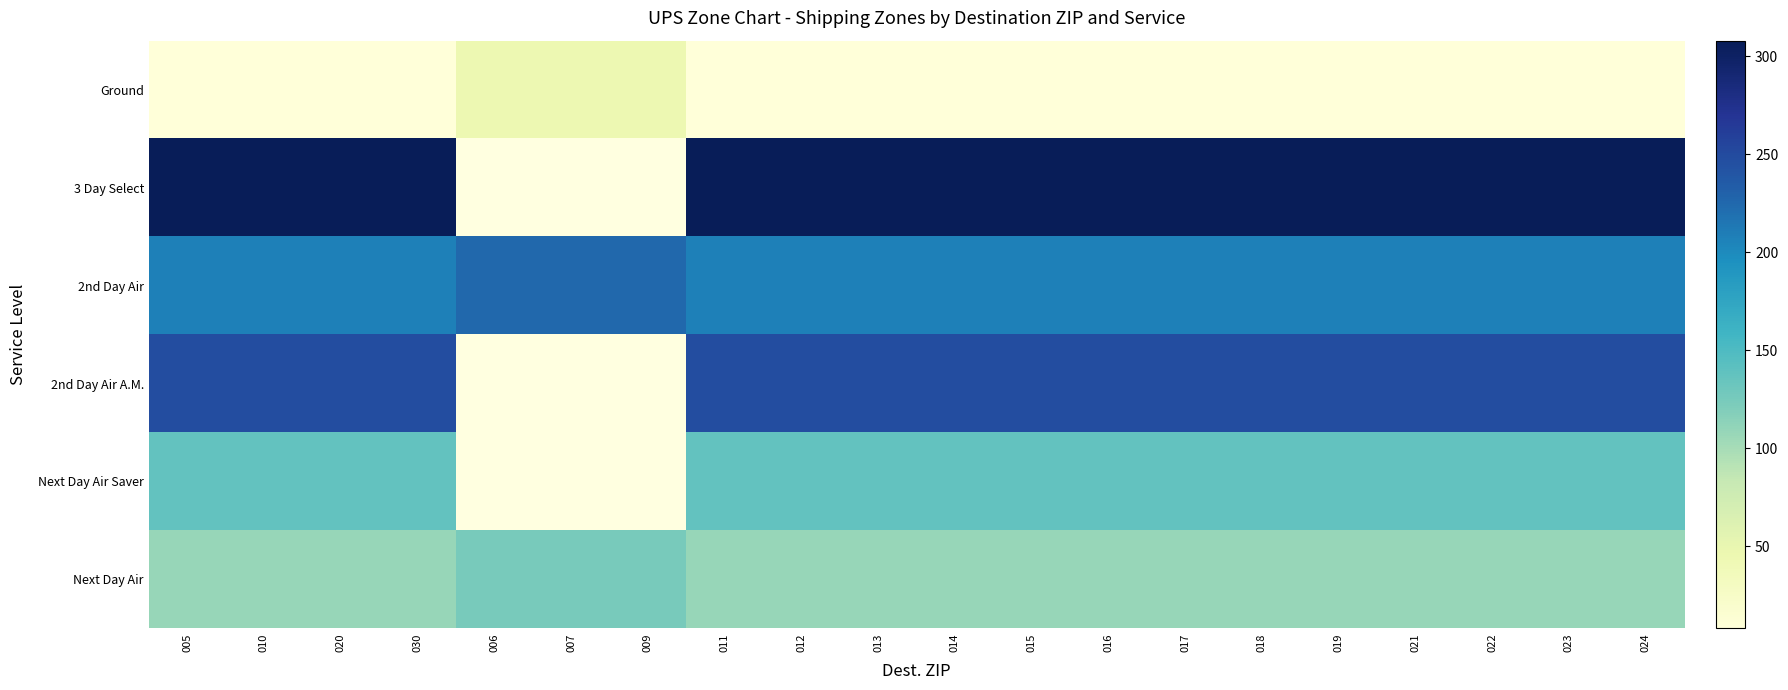

At 023, list the series in order from smallest to largest.

Ground, Next Day Air, Next Day Air Saver, 2nd Day Air, 2nd Day Air A.M., 3 Day Select